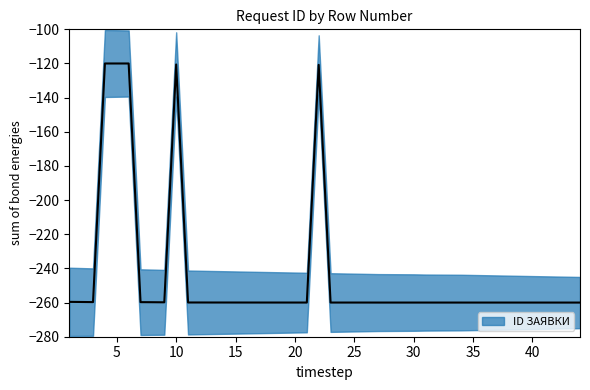

How many lines are shown in the chart?

1